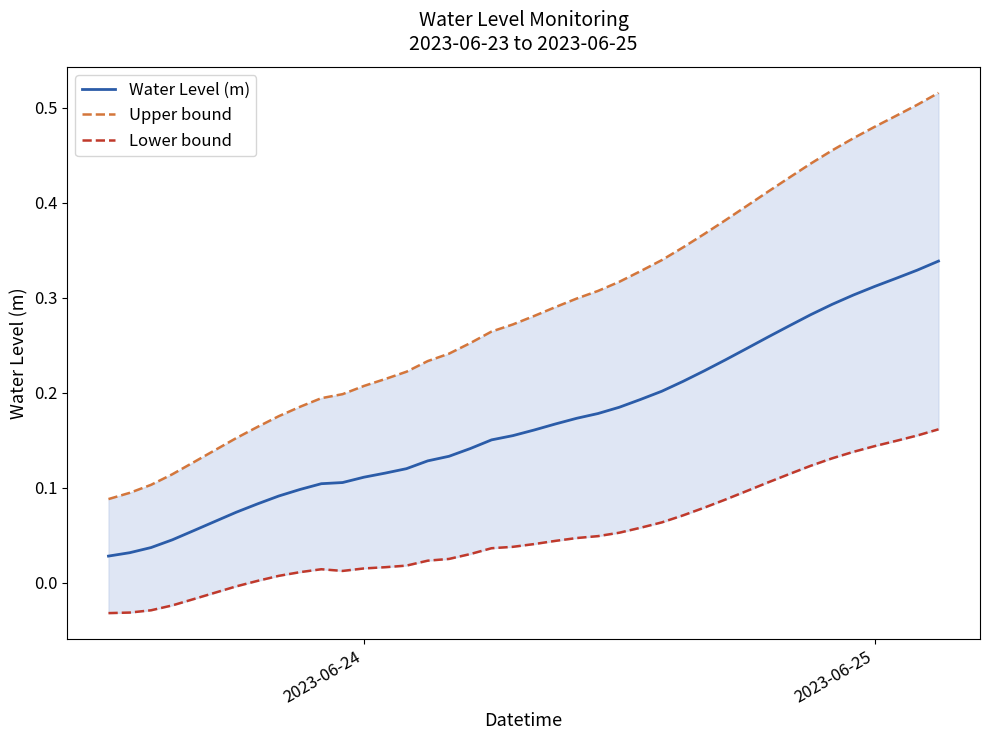

True or false: Upper bound and Water Level (m) intersect in this chart.

False